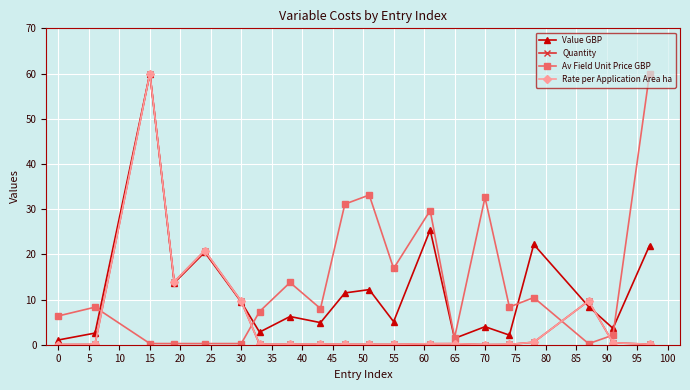

True or false: Av Field Unit Price GBP and Rate per Application Area ha cross at least once.

True